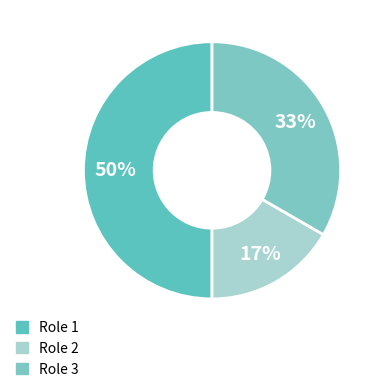

What is the ratio of the value at Role 1 to the value at Role 3?

1.5